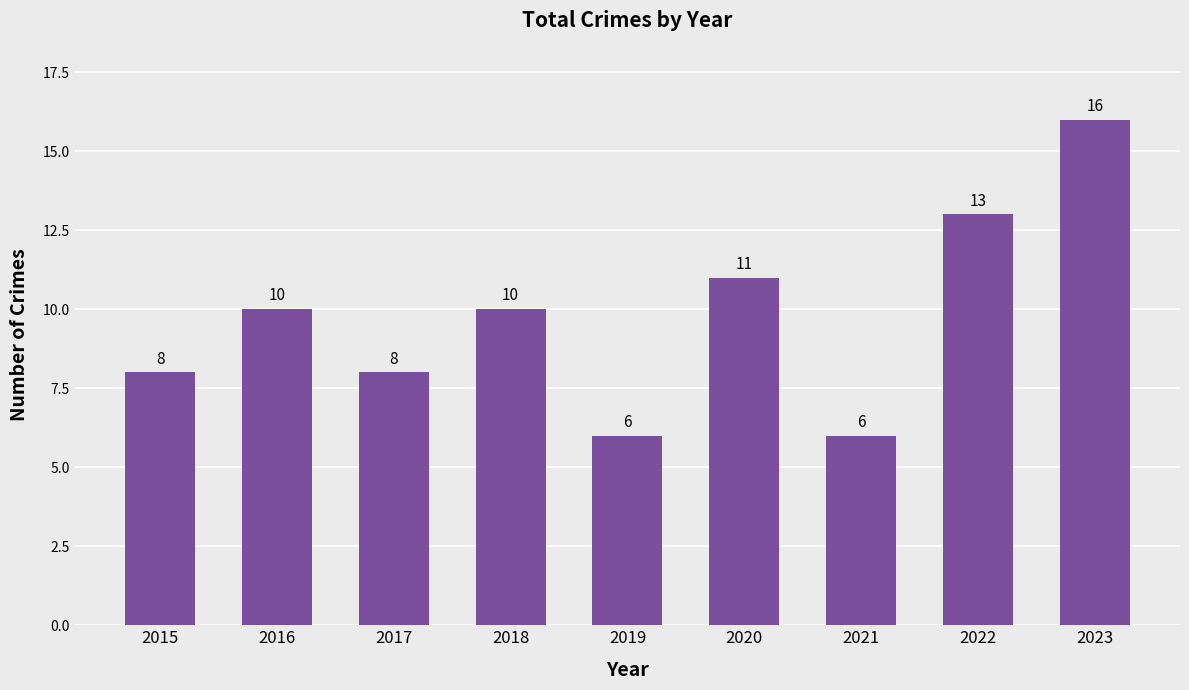

How many bars are there in total?

9